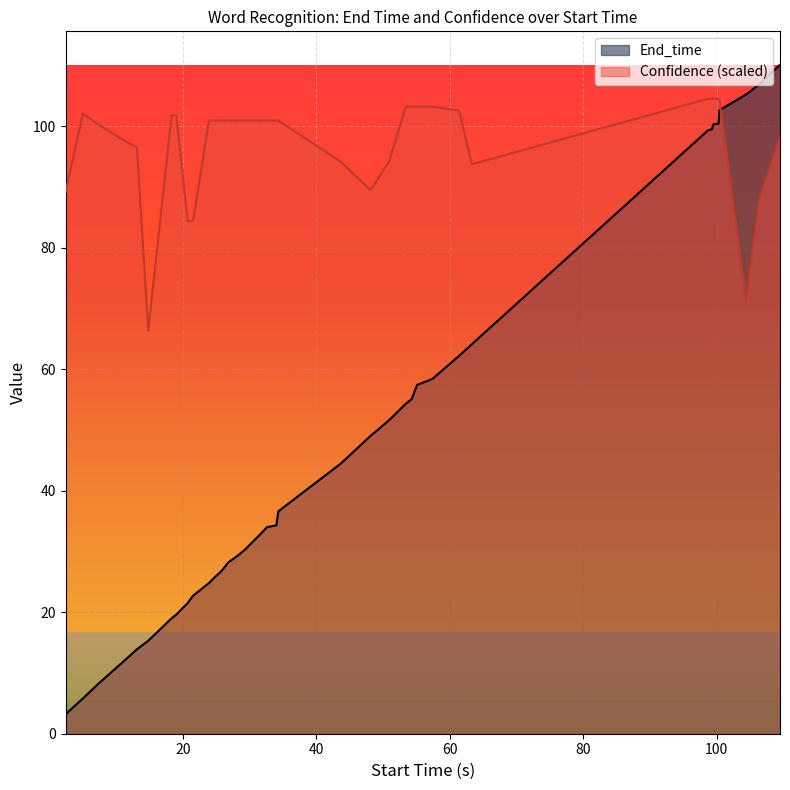

What is the greatest value displayed?

110.1